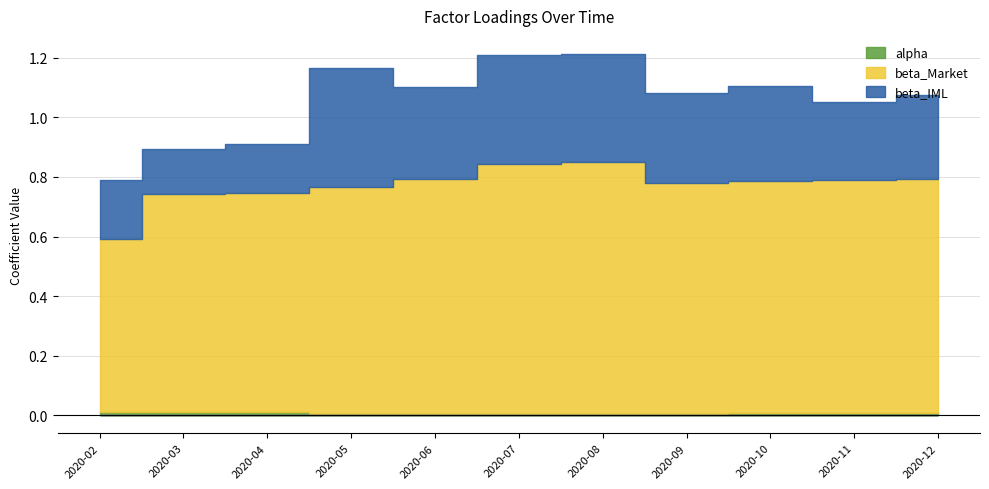

What is the difference between the highest and lowest values at 2020-02?

0.6